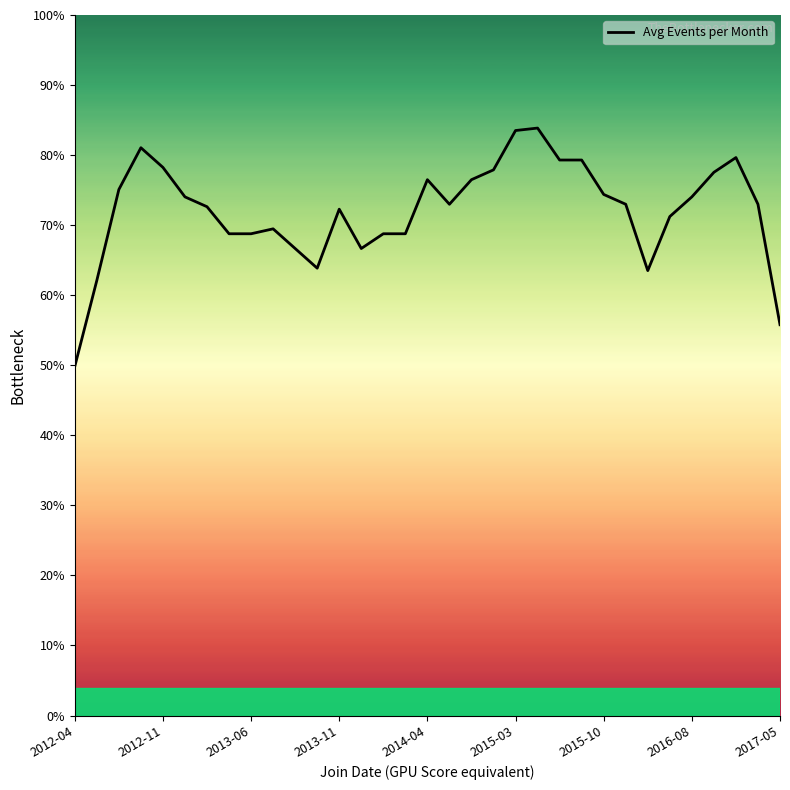

What is the greatest value displayed?

83.9